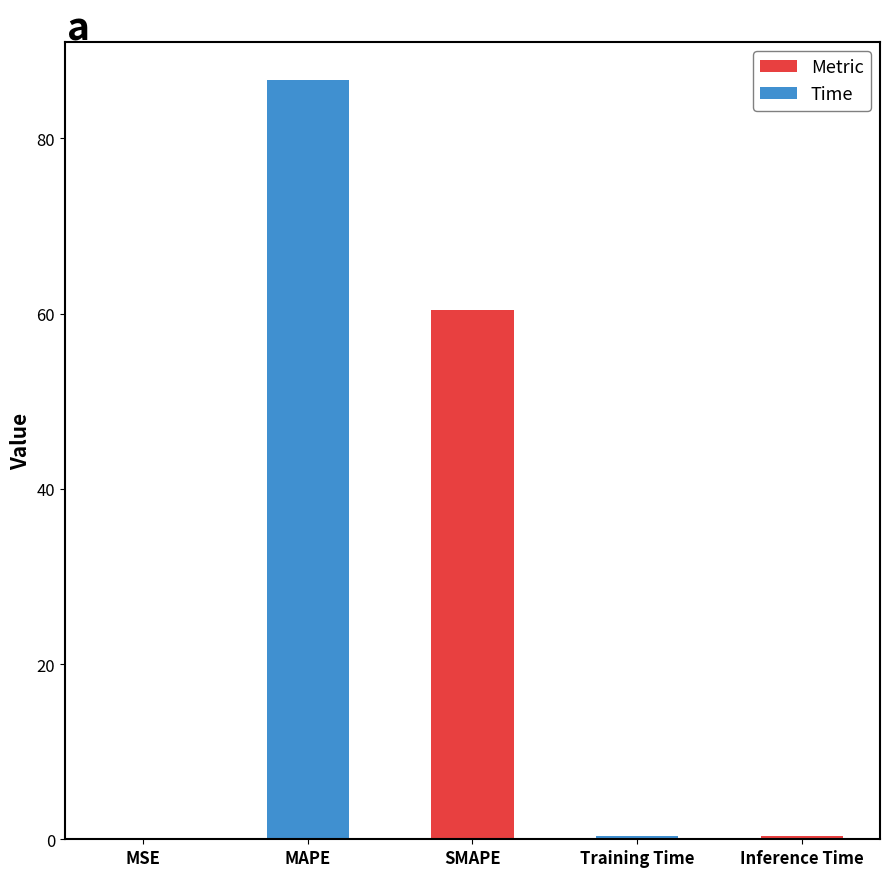

How many distinct data groups are displayed?

1